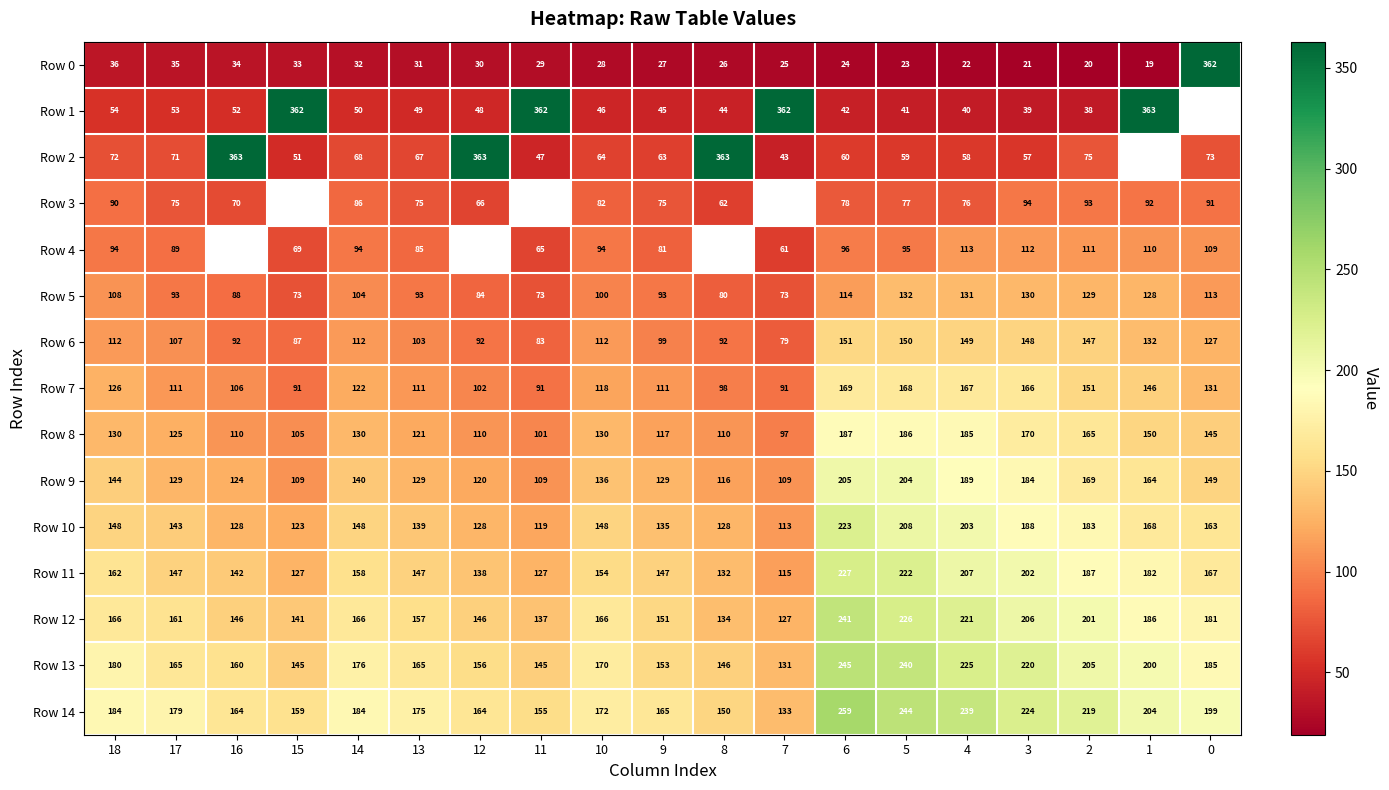

Between 4 and 15, which is larger?

15